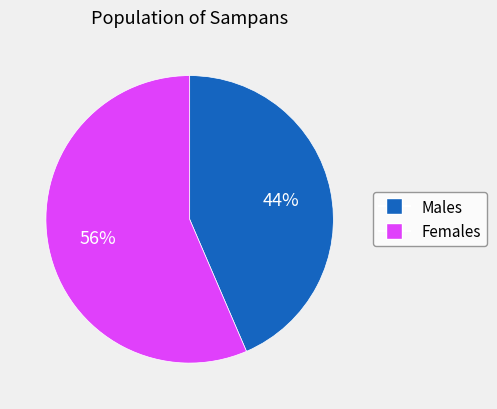

To the nearest percent, what is the average slice percentage?

50%